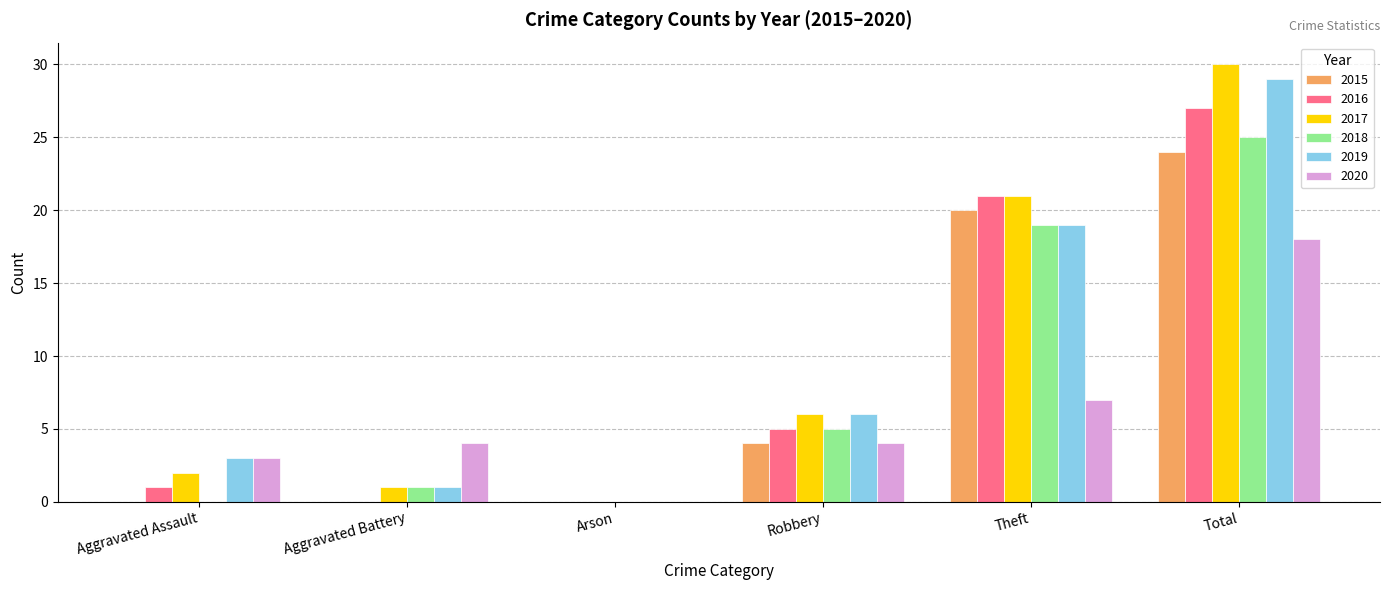

The 2017 series shows 21 at Theft. True or false?

True